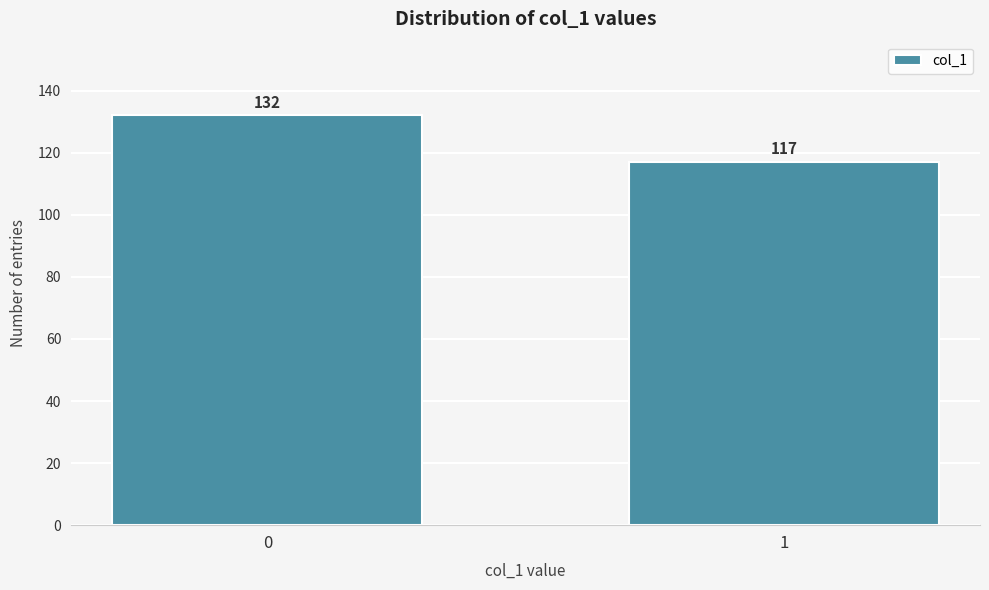

Reading right to left, what are all the values shown in this chart?

117	132